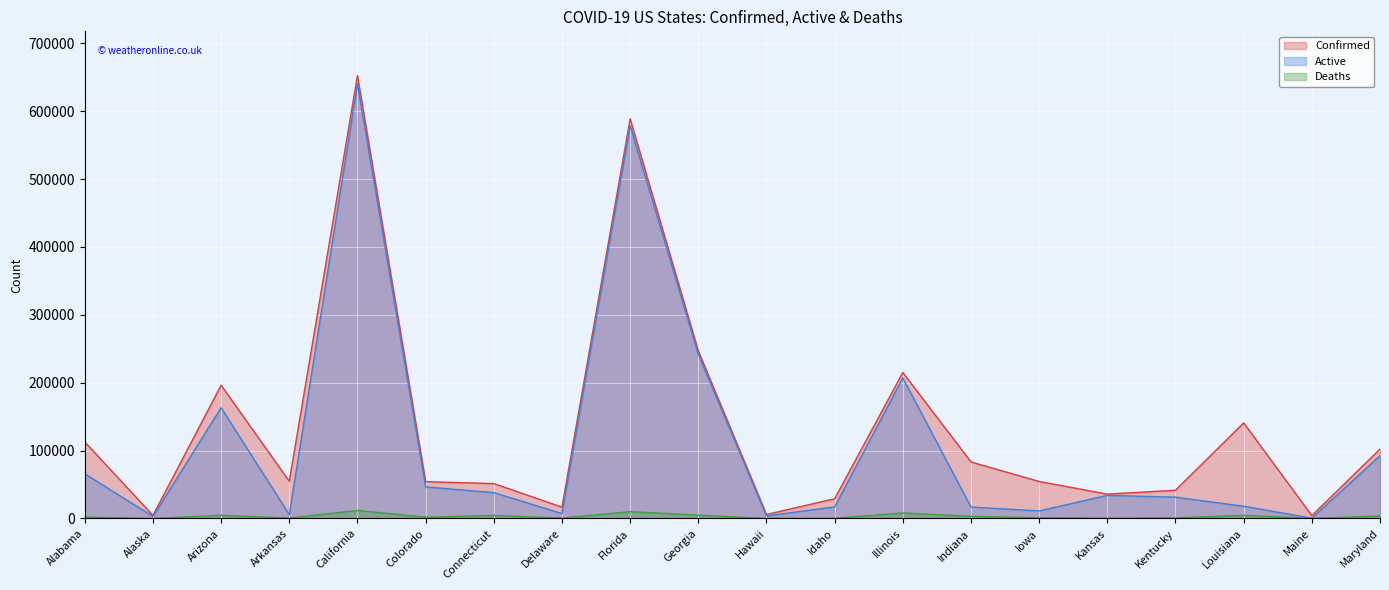

At which label does Active reach its peak?

California